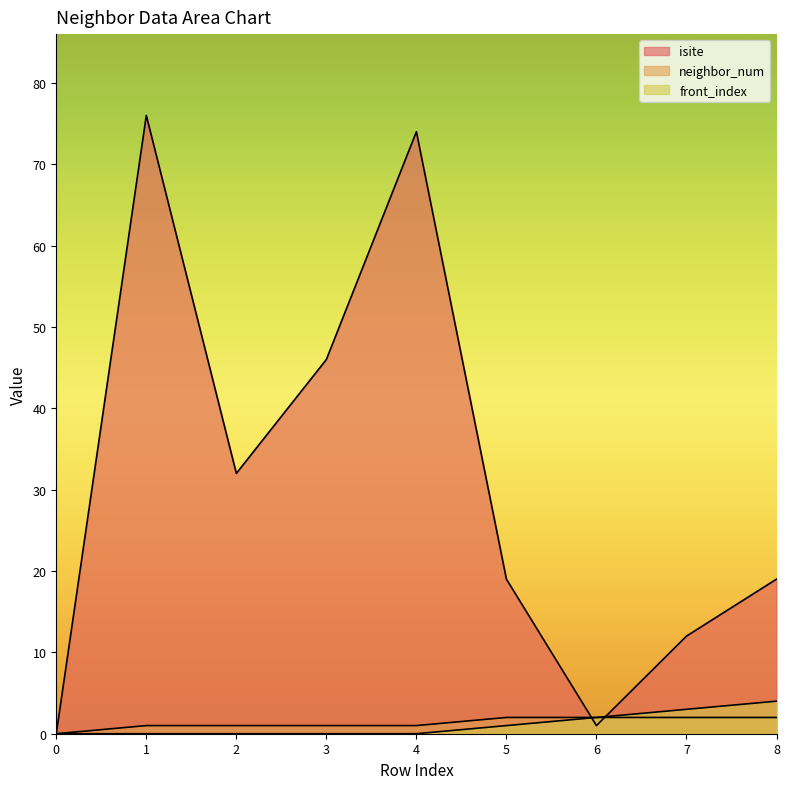

Which label corresponds to the largest value in the chart?

1